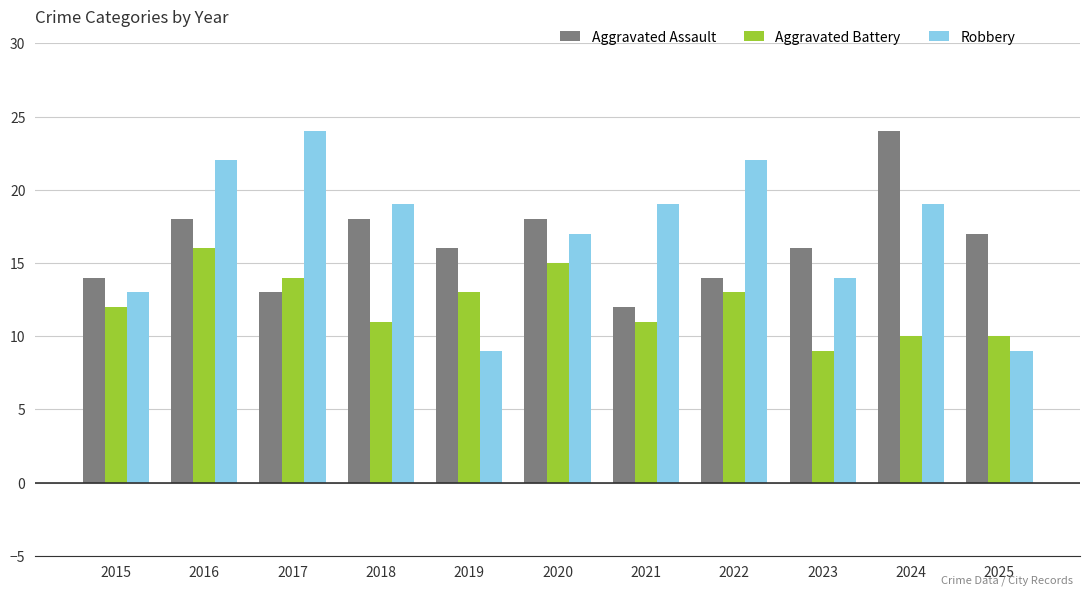

Between 2016 and 2019, which series saw the biggest shift?

Robbery